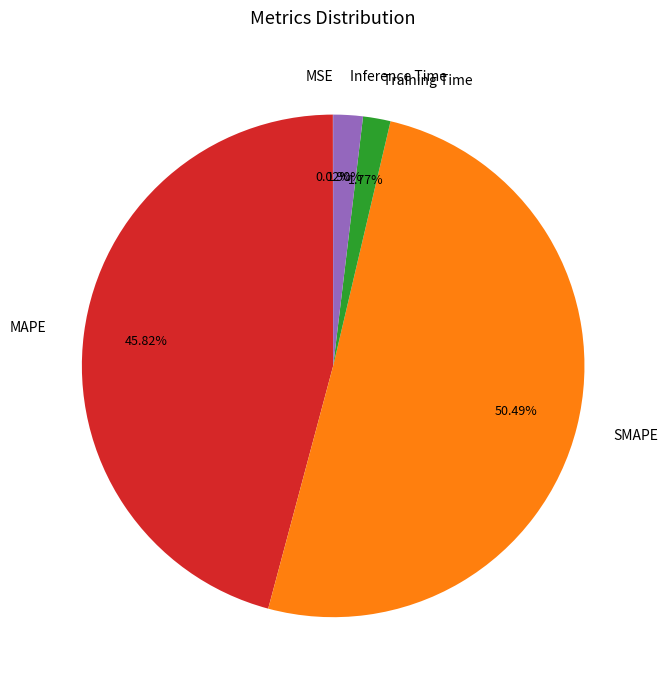

Combined, do SMAPE and MAPE account for over 50%?

Yes